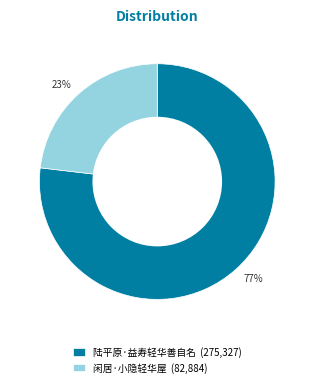

Is there any slice that represents more than half of the pie?

Yes